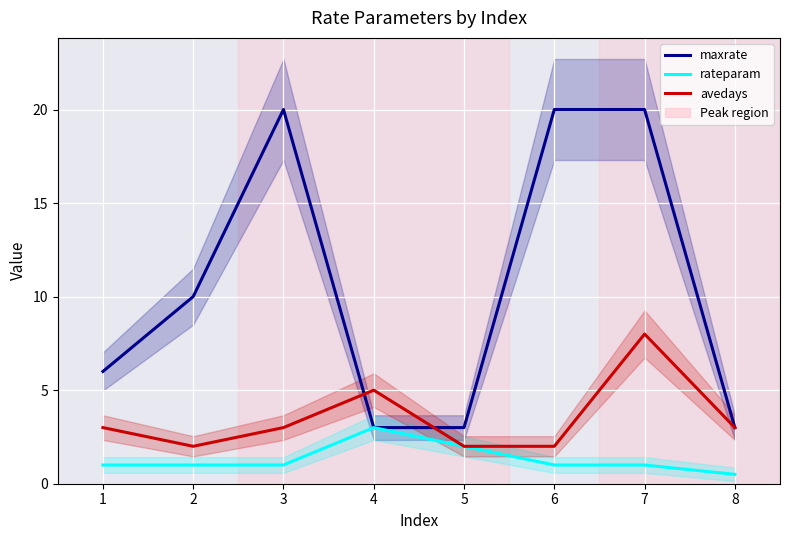

What is the spread (max minus min) of values at 2?

9.0